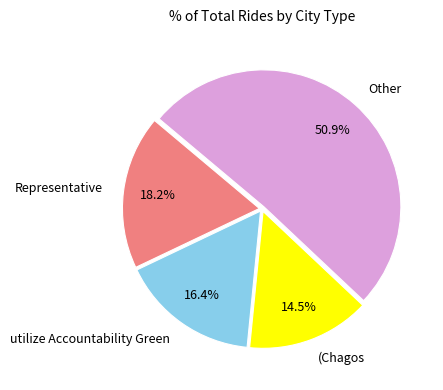

To the nearest percent, what is the average slice percentage?

25%